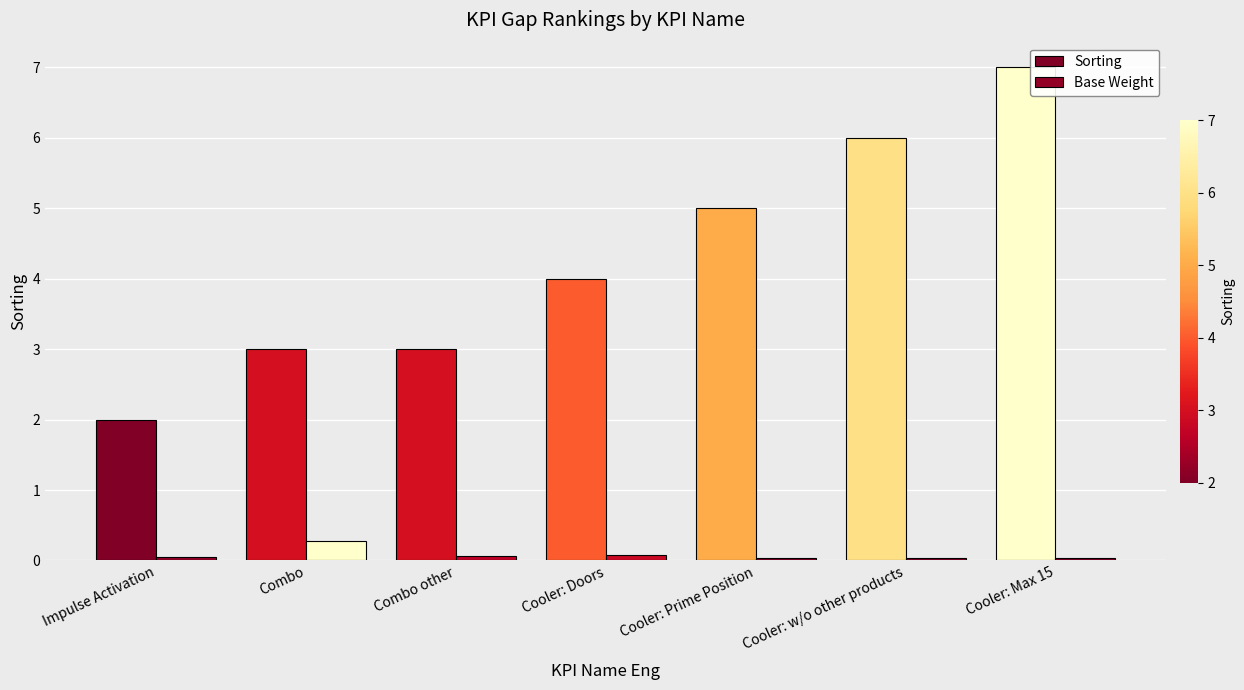

How many bars are there in each group?

2